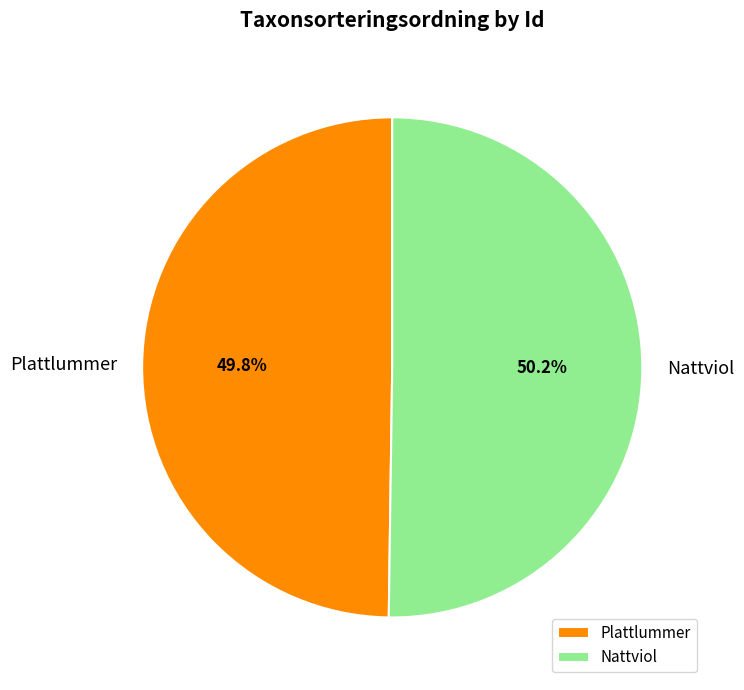

Is there any slice that represents more than half of the pie?

Yes